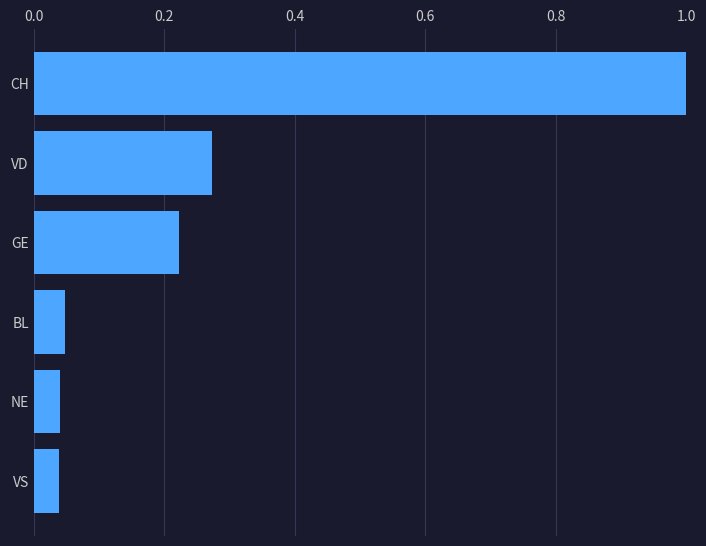

What is the change in value from GE to VD?

+0.1